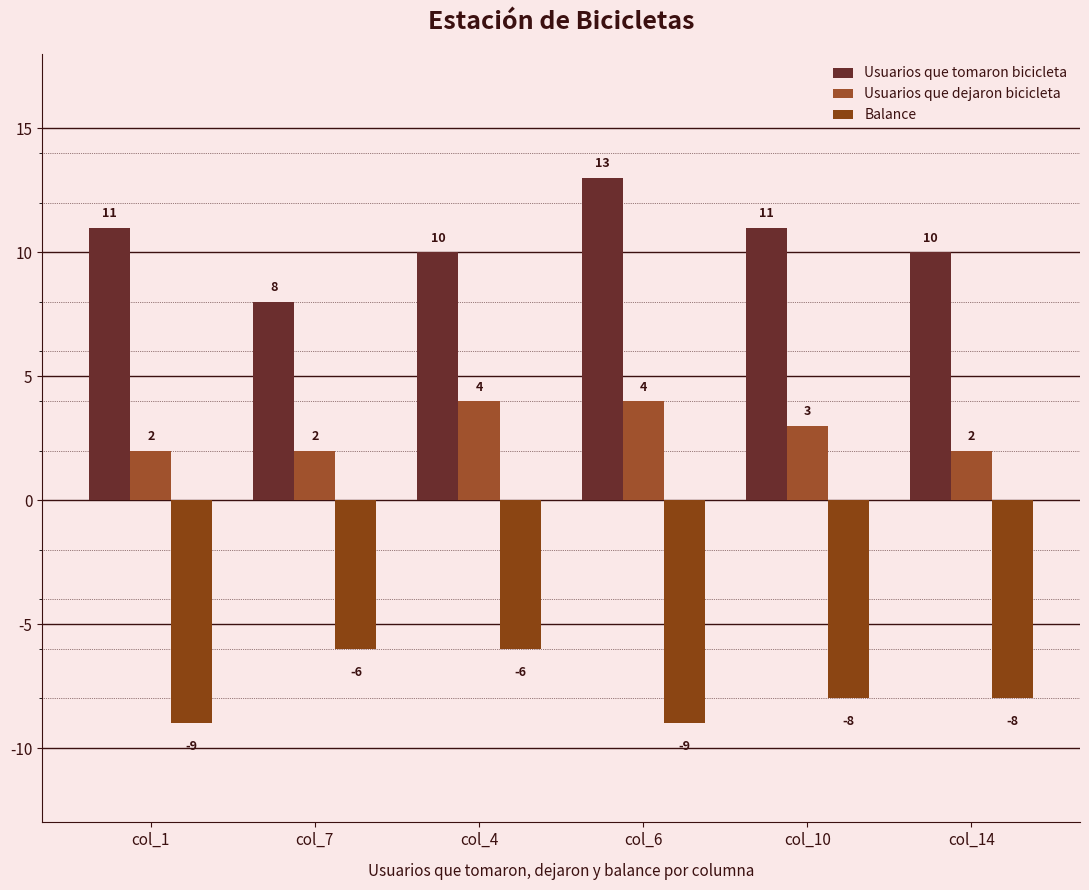

Where is Usuarios que dejaron bicicleta nearest to the value 3?

col_10